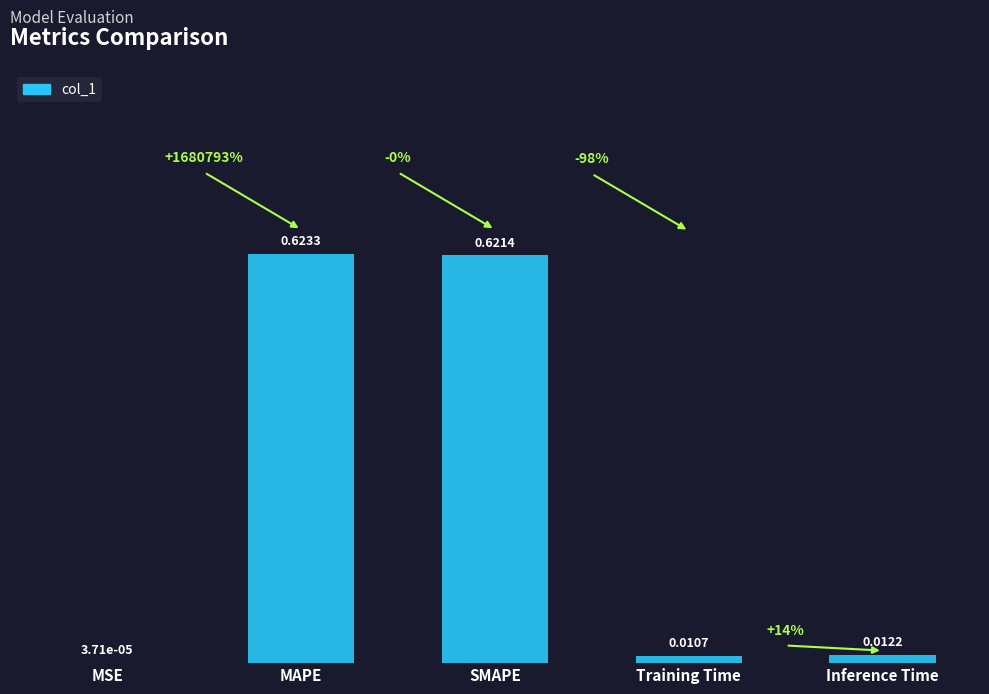

Which has a higher value, MSE or MAPE?

MAPE